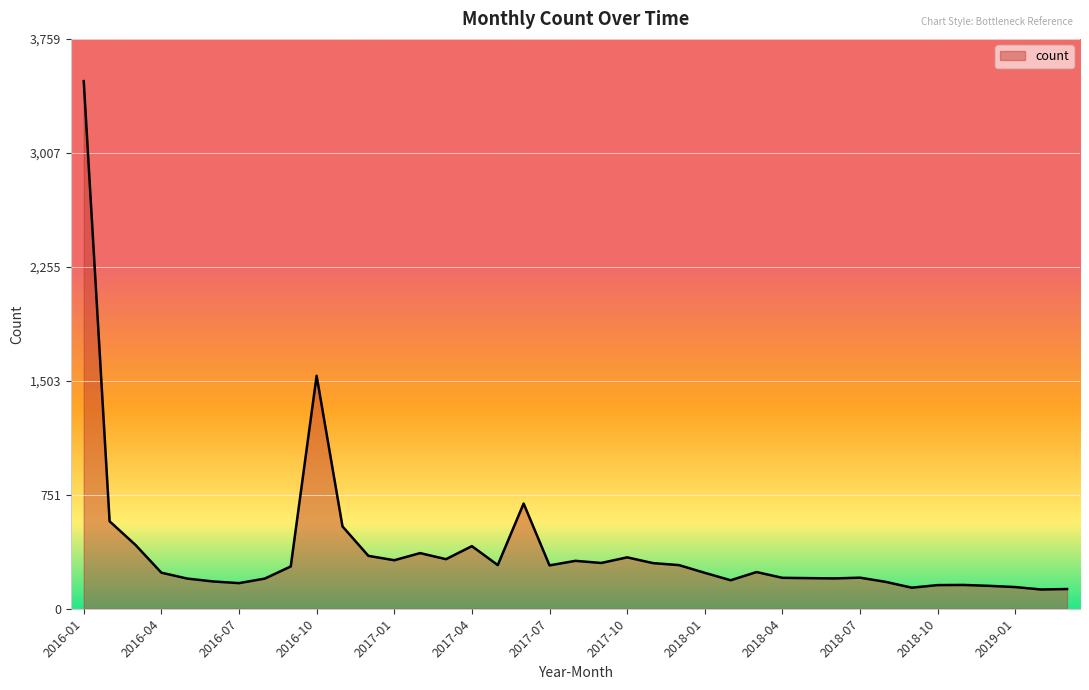

True or false: there are more than 0 points higher than both neighbors.

True